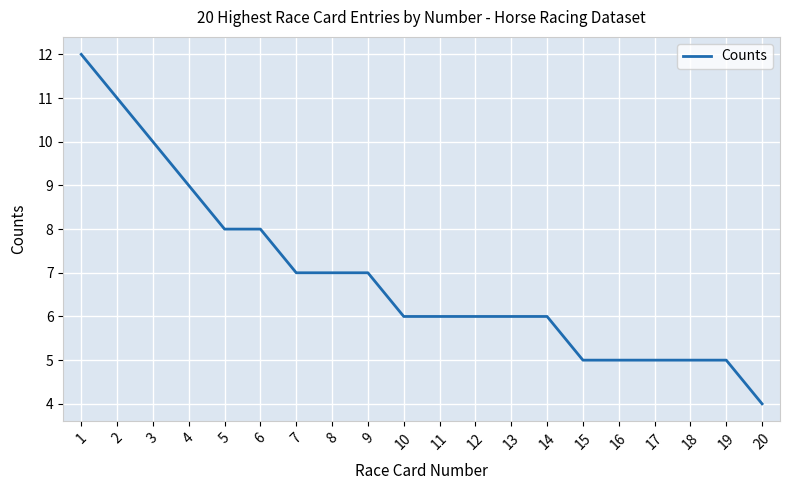

True or false: the data shows 6 at 13.

True